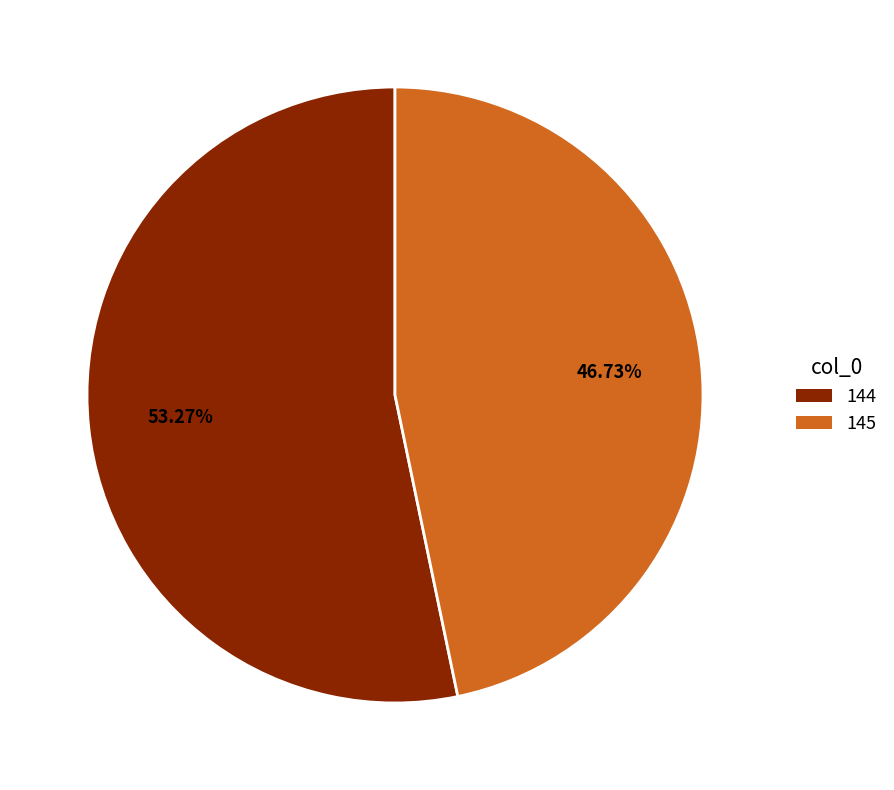

What percentage is the 144 slice, to the nearest percent?

53%